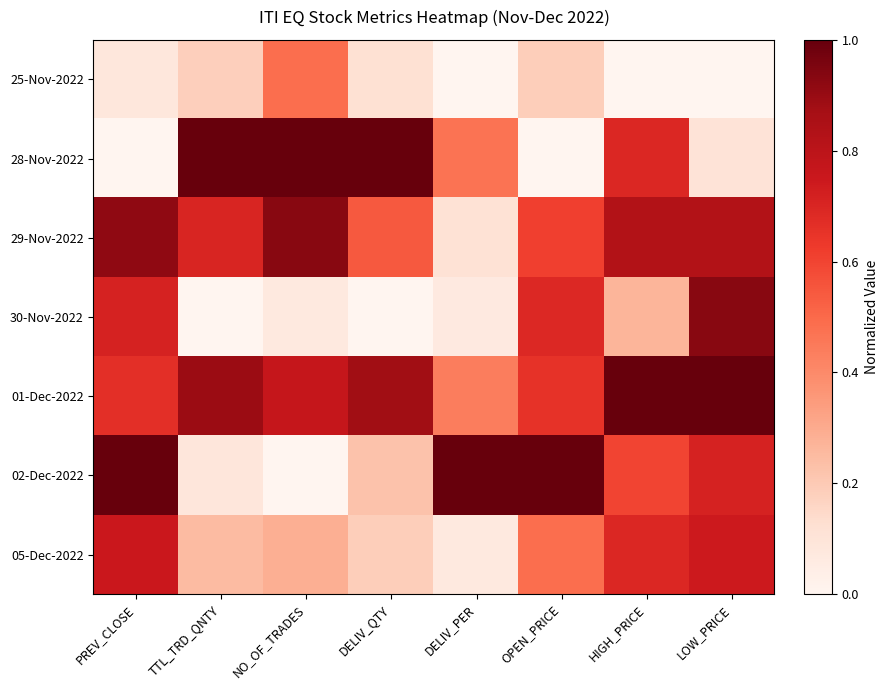

At which category is the sum across all series the highest?

LOW_PRICE